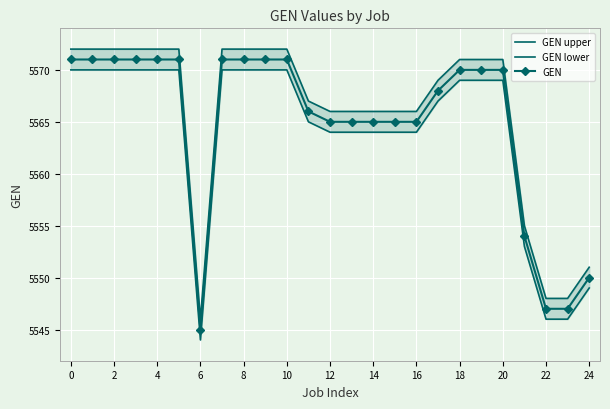

True or false: GEN lower and GEN cross at least once.

False